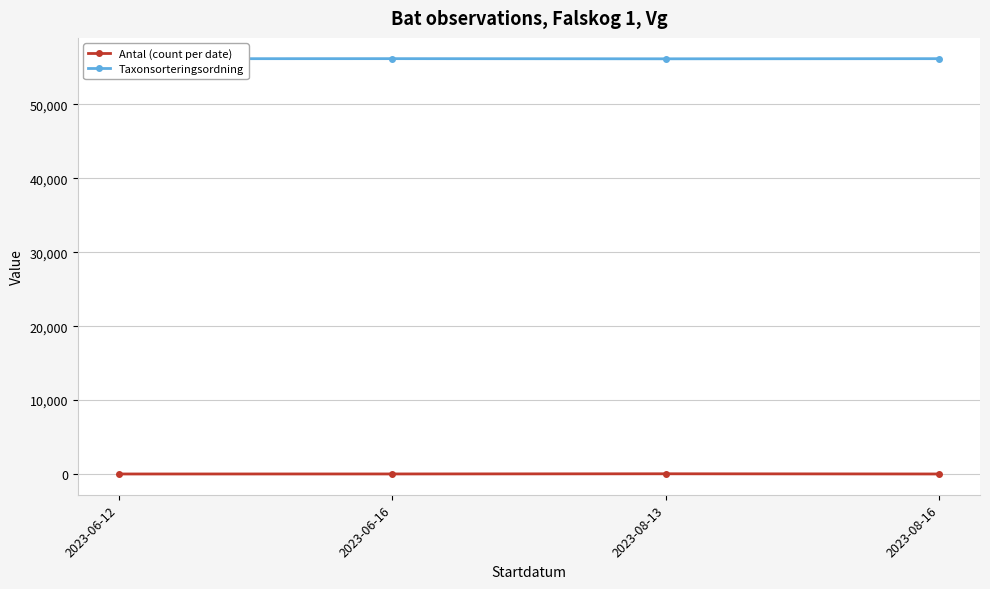

What is the sum of the Taxonsorteringsordning values at 2023-08-13 and 2023-08-16?

112373